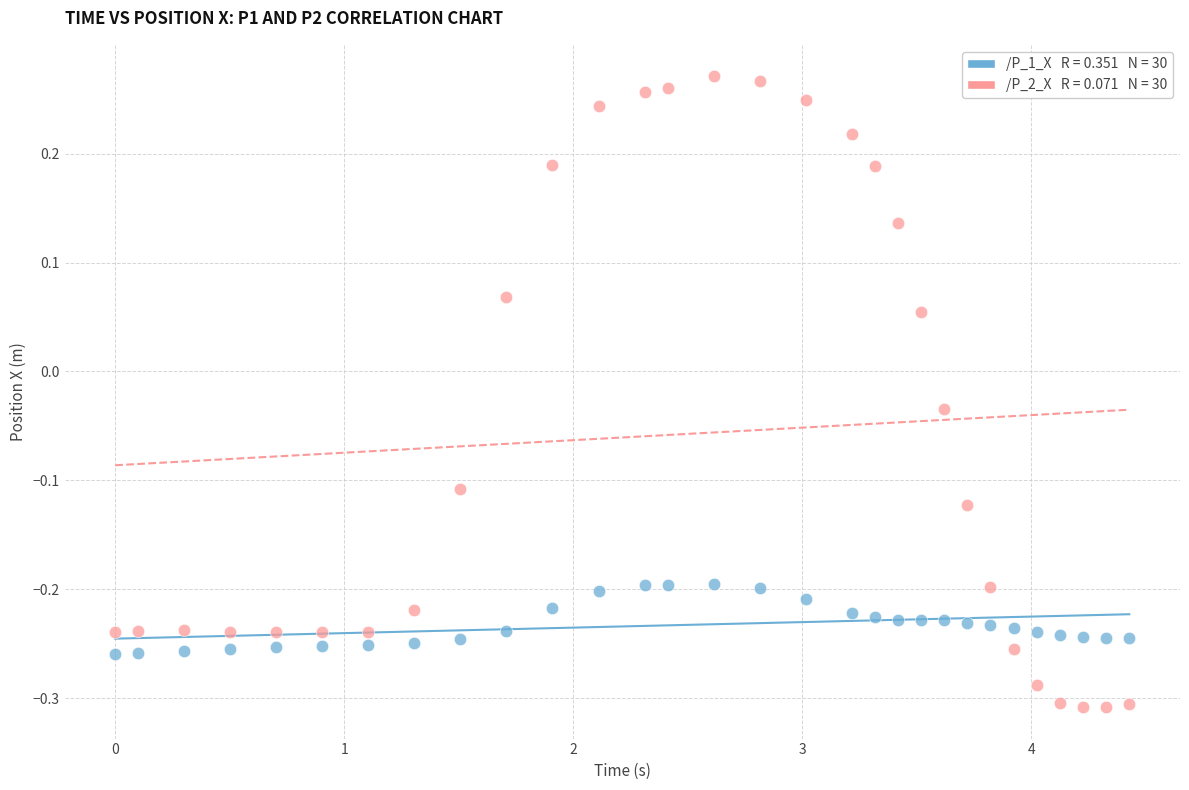

Across all data points, what is the range of X values (max minus min)?

4.4